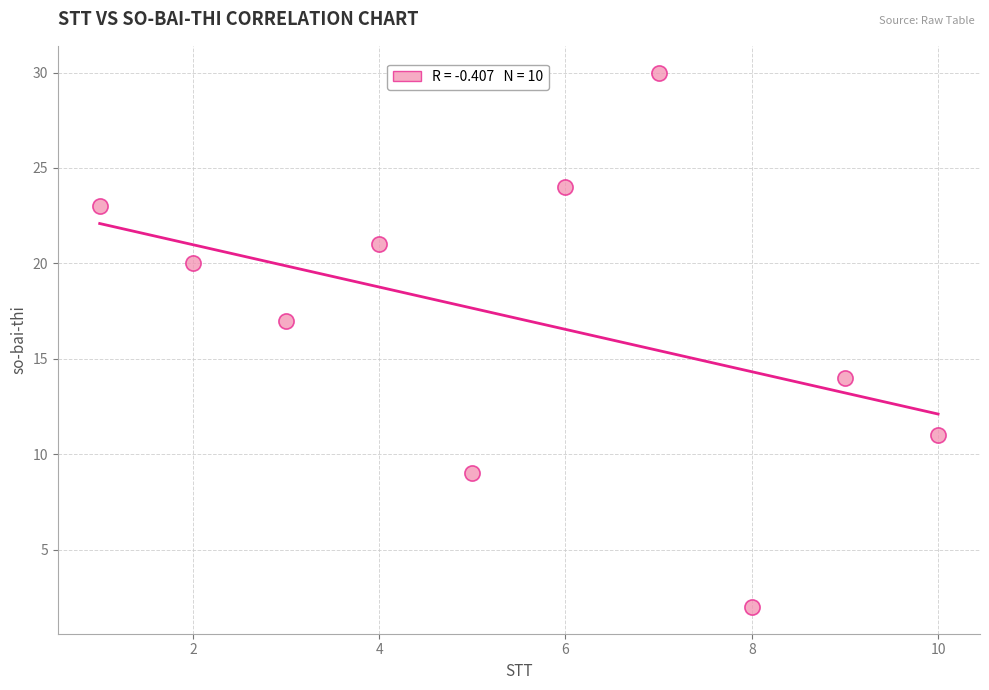

What is the average Y value?

17